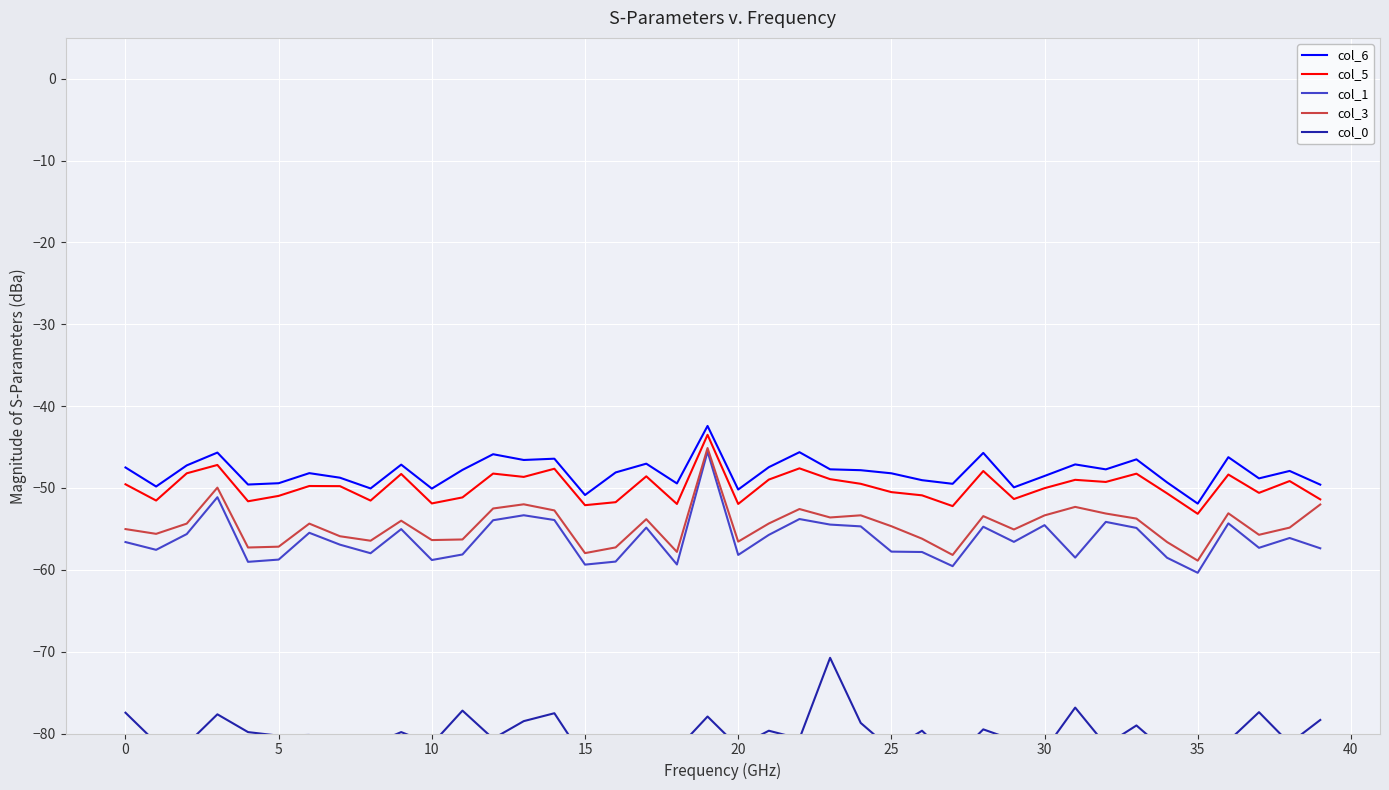

Which series has the widest spread of values?

col_1